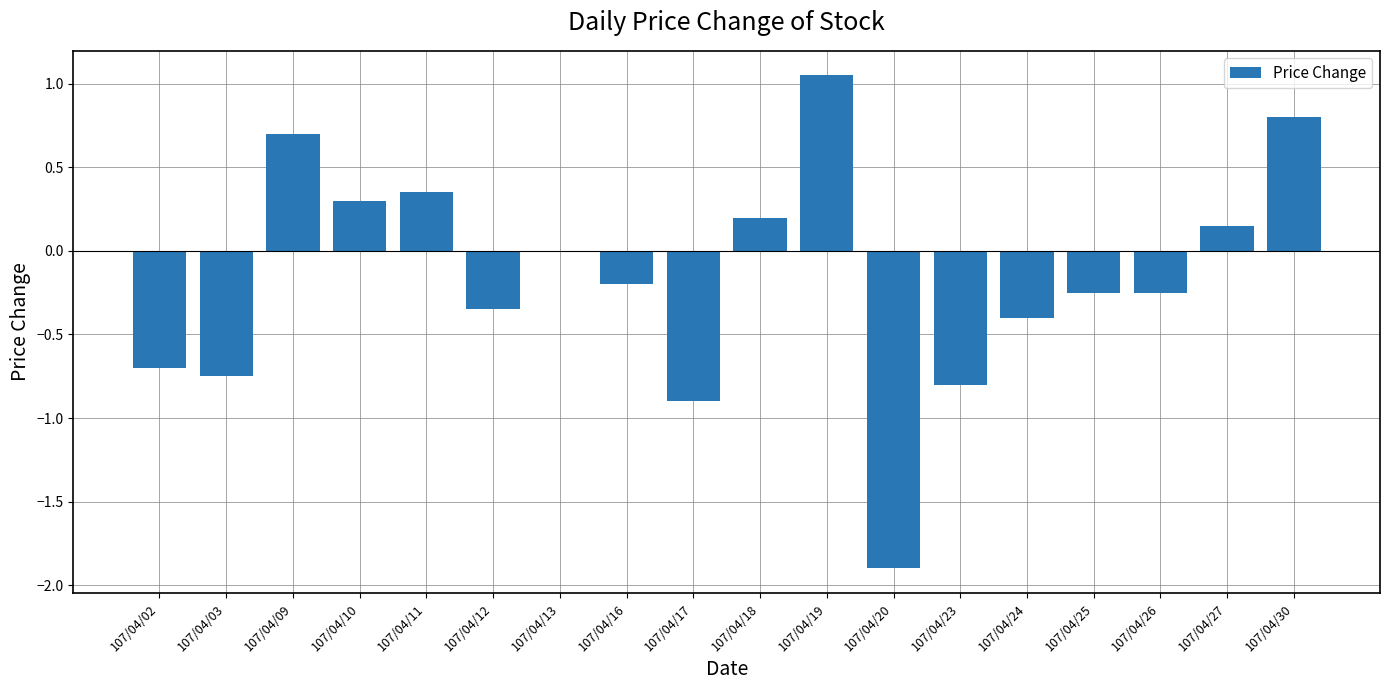

How many categories are shown in the chart?

18